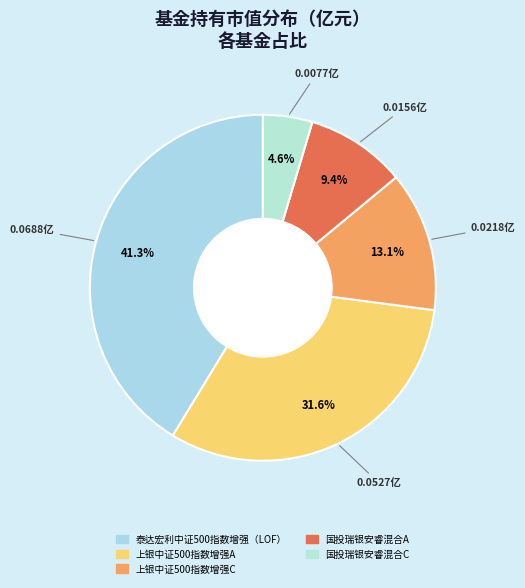

To the nearest percent, what is the difference between the largest and smallest slice percentages?

37%